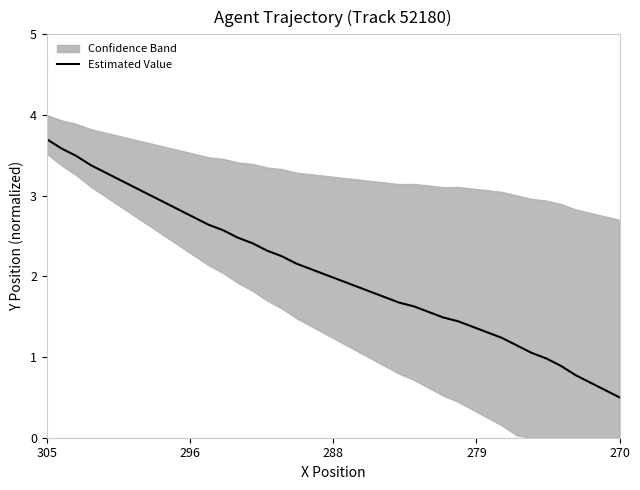

What is the lowest value of the Estimated Value series?

0.5